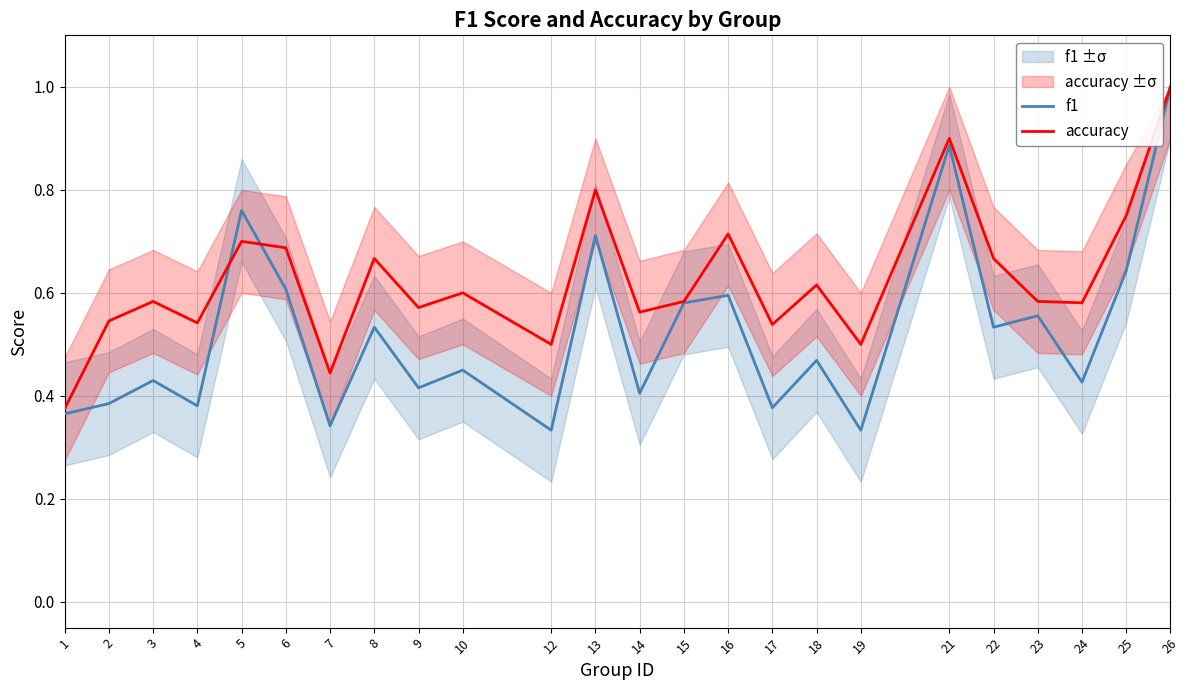

After their last crossing, which series has the higher values: accuracy or f1?

accuracy